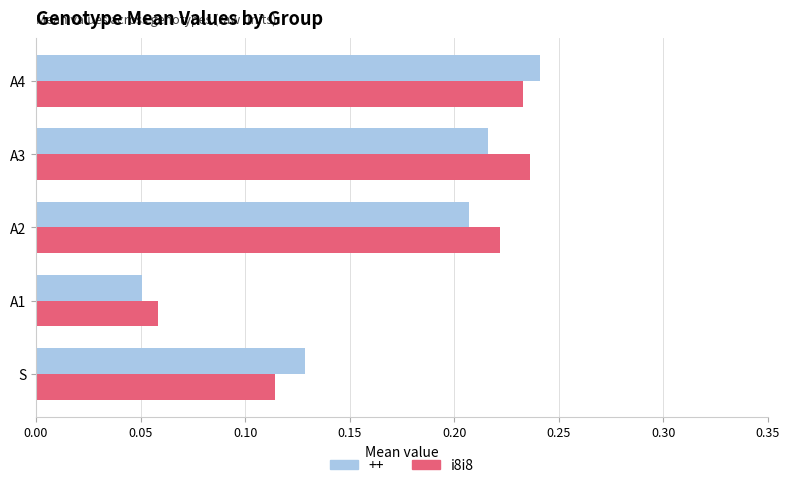

Between S and A1, which series saw the biggest shift?

++